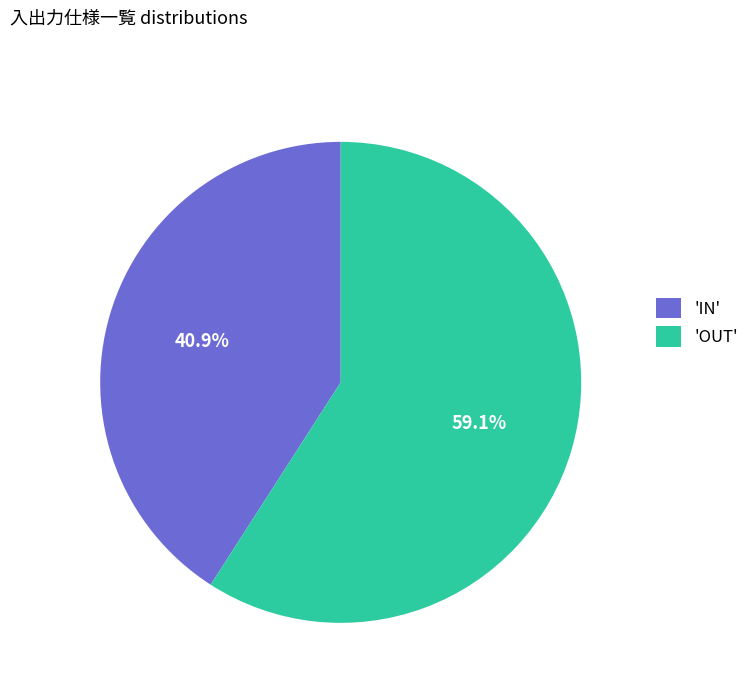

Rank the categories by value from highest to lowest.

'OUT', 'IN'